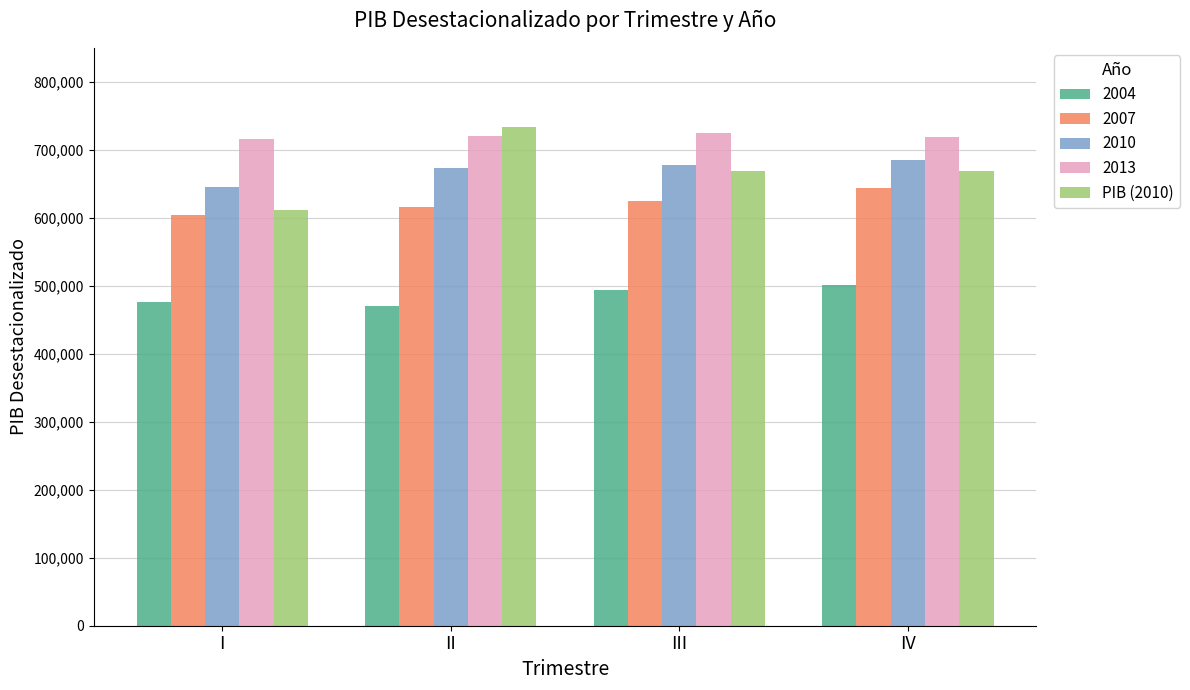

The 2013 series shows 720576.3 at II. True or false?

True